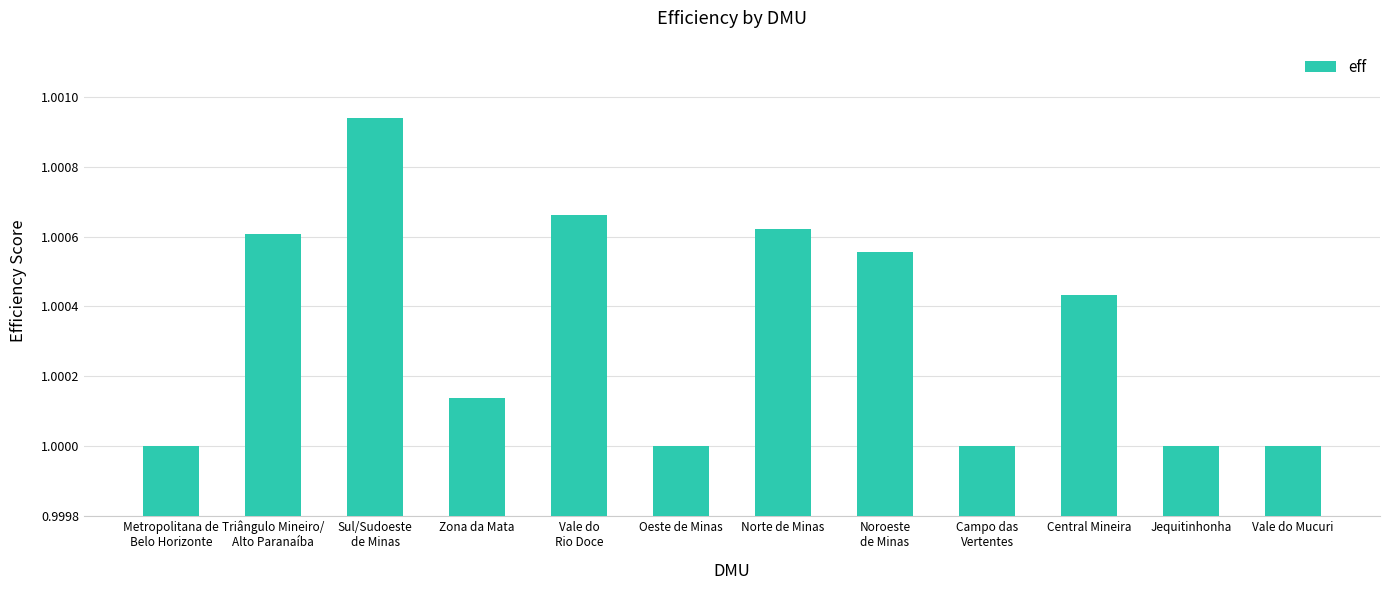

Count the number of data series in this chart.

1